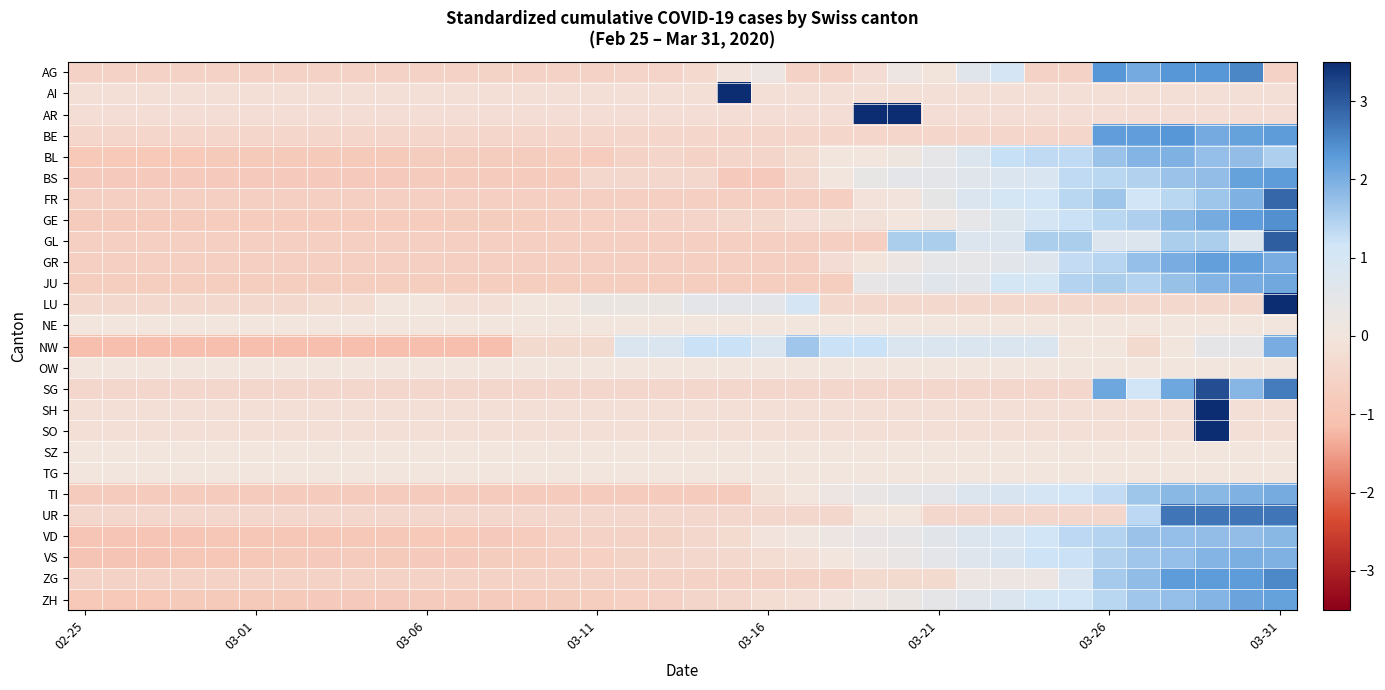

List the series in order of their peak value, highest first.

AI, SH, SO, LU, AR, SG, GL, FR, UR, AG, ZG, GE, BE, BS, GR, ZH, JU, TI, NW, VS, BL, VD, NE, OW, SZ, TG